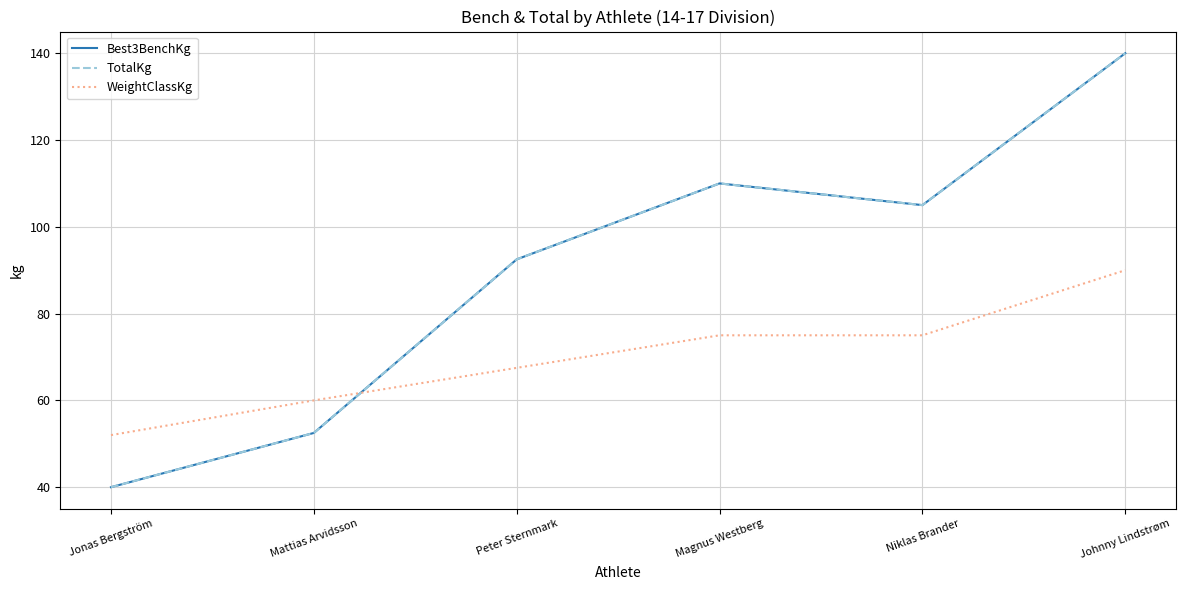

At Niklas Brander, list the series in order from smallest to largest.

WeightClassKg, Best3BenchKg, TotalKg